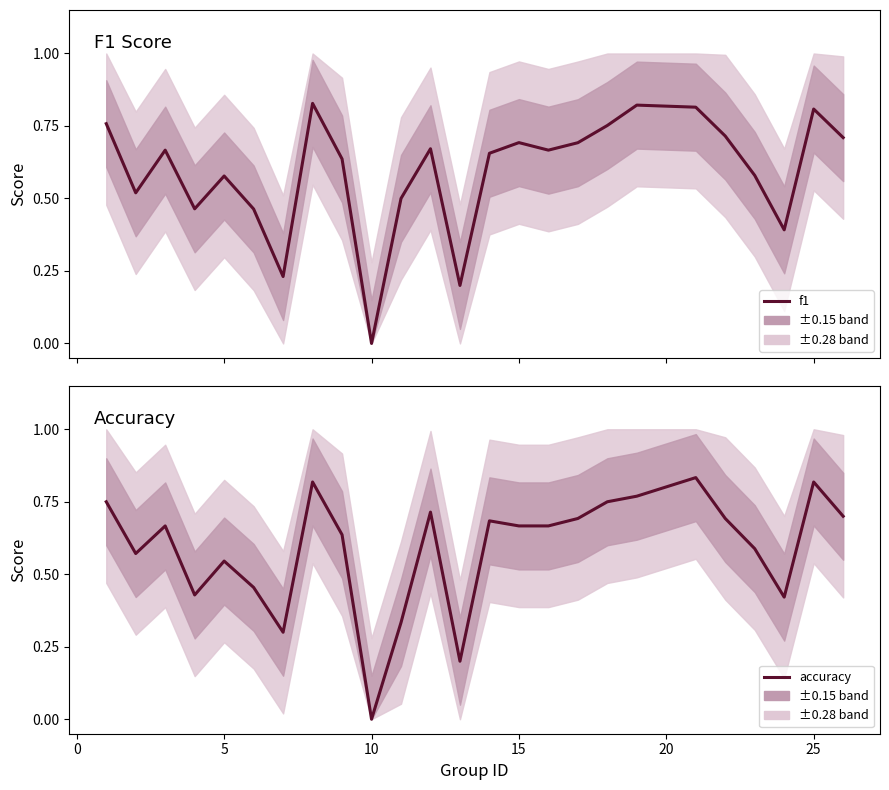

What is the difference between the maximum and minimum values in the accuracy series?

0.8